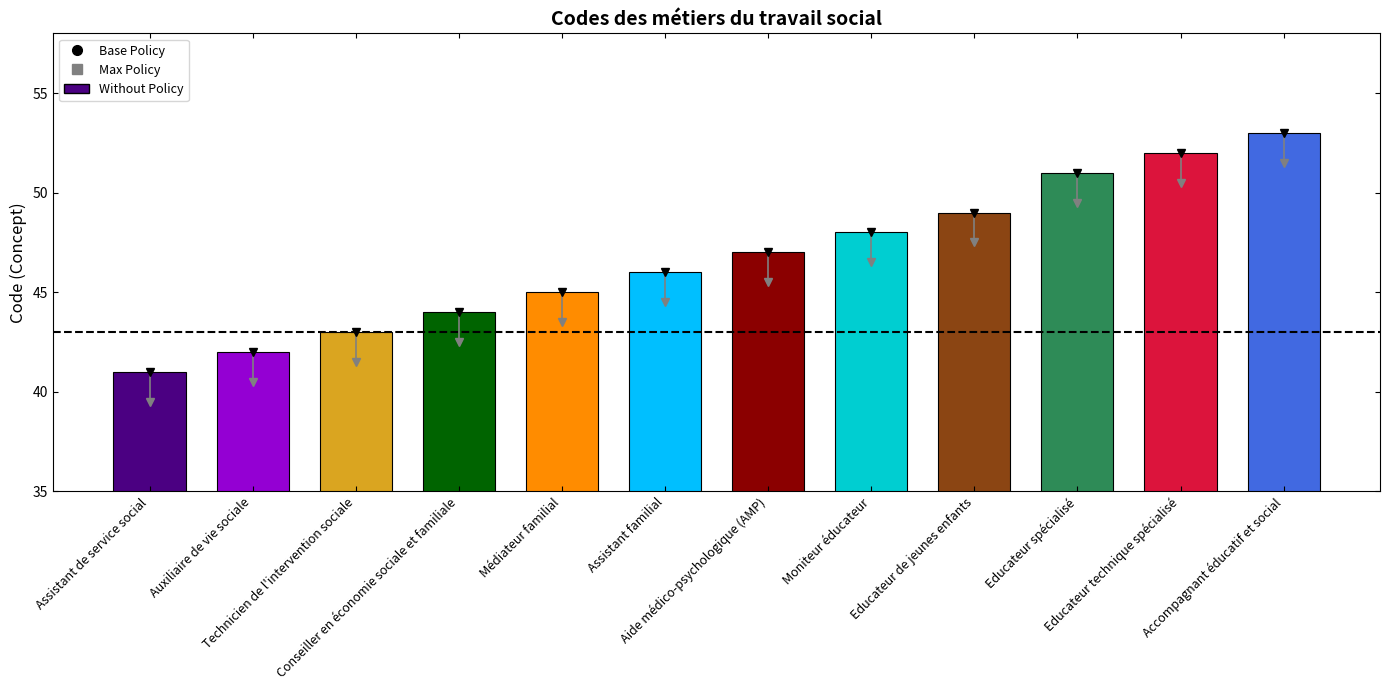

List the labels in order of value, largest first.

Accompagnant éducatif et social, Educateur technique spécialisé, Educateur spécialisé, Educateur de jeunes enfants, Moniteur éducateur, Aide médico-psychologique (AMP), Assistant familial, Médiateur familial, Conseiller en économie sociale et familiale, Technicien de l'intervention sociale, Auxiliaire de vie sociale, Assistant de service social